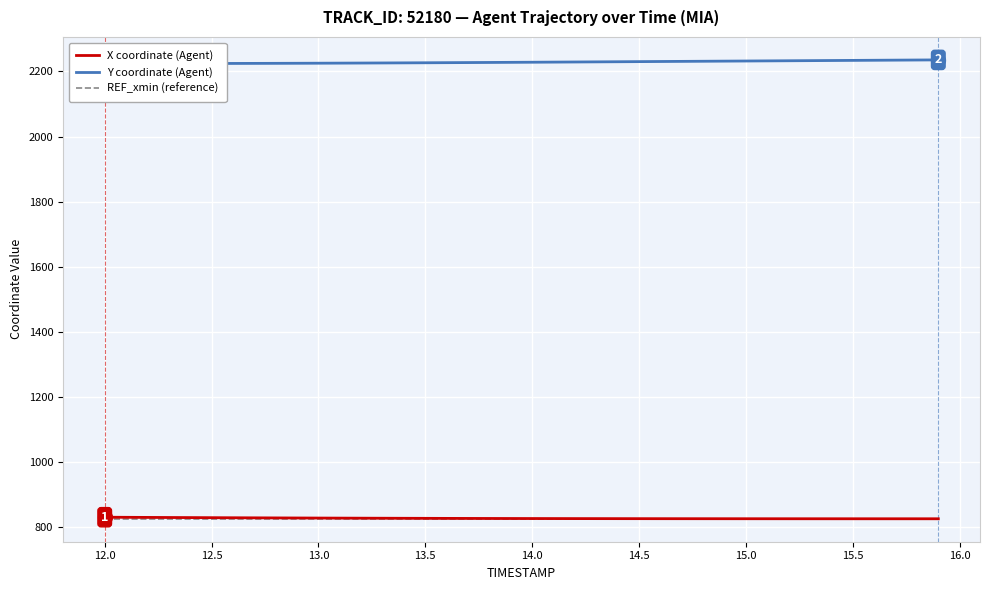

What is the minimum value for X coordinate (Agent)?

825.0